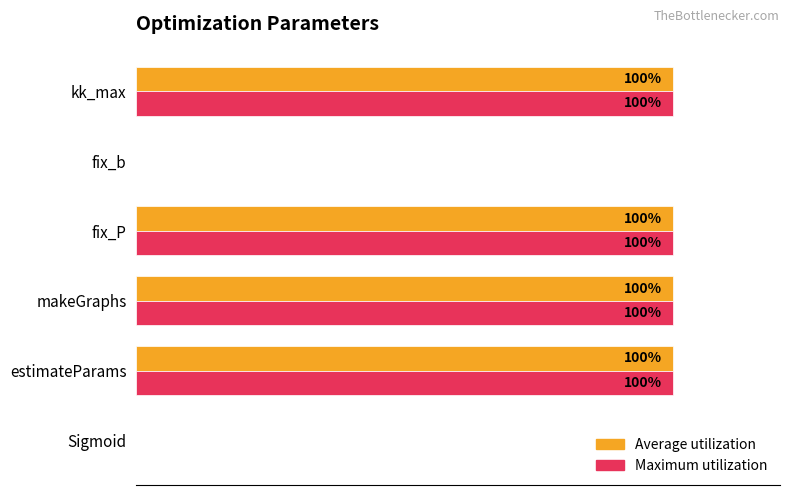

What are all the series names shown in the legend?

Average utilization, Maximum utilization